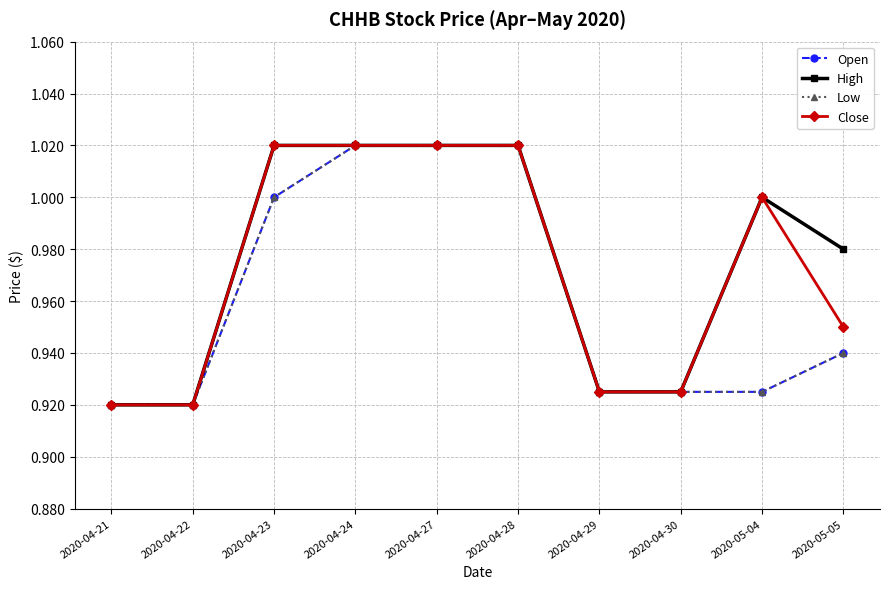

How many lines are shown in the chart?

4